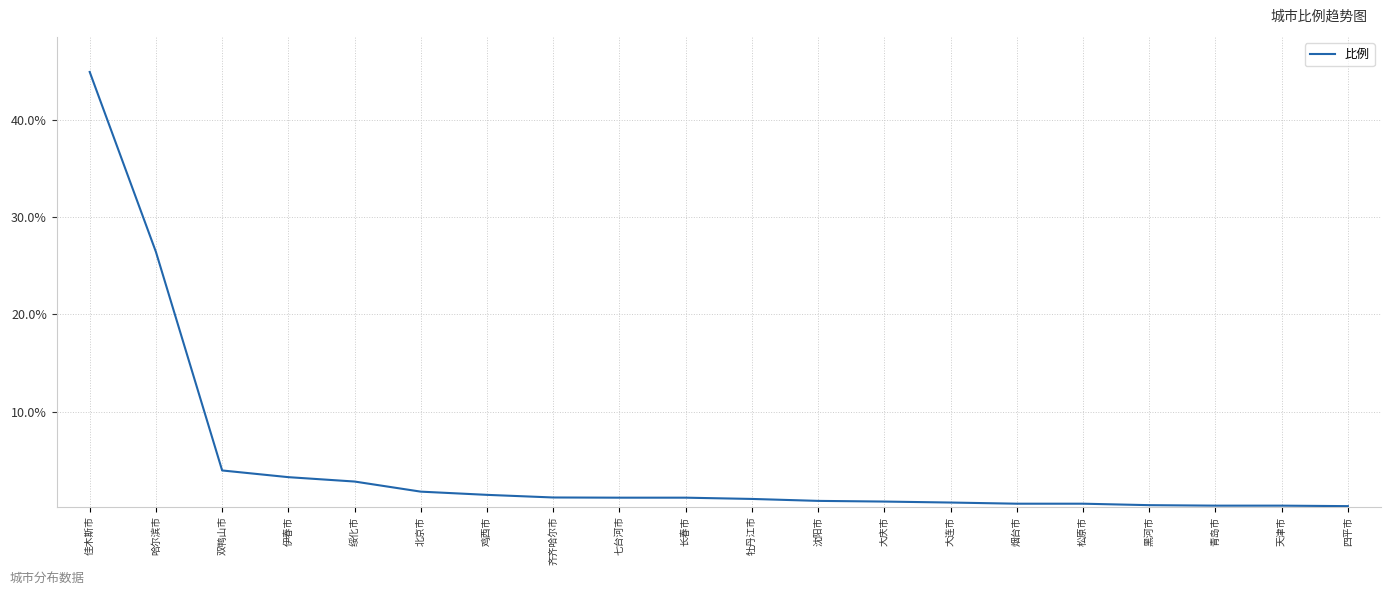

Where does the data first go above 1?

佳木斯市